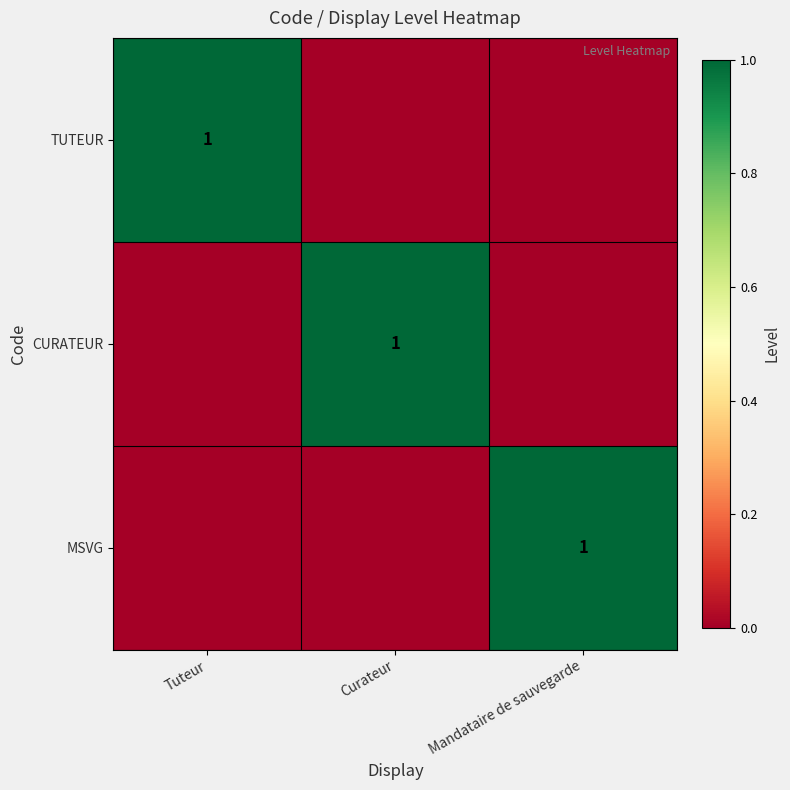

At how many categories does at least one series exceed 0?

3